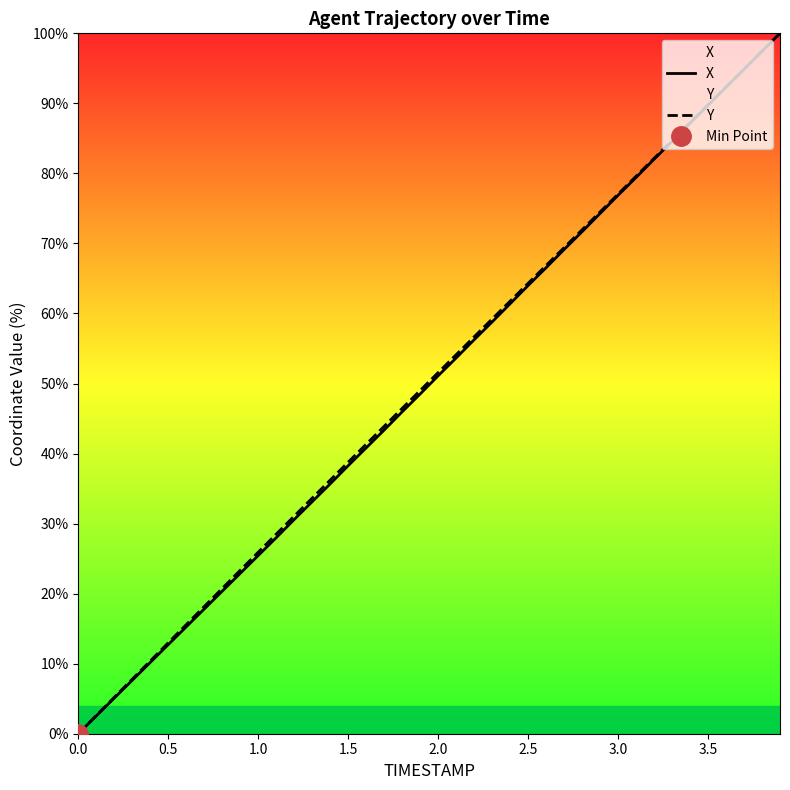

True or false: Y has a value of 89.8 at 3.5.

True